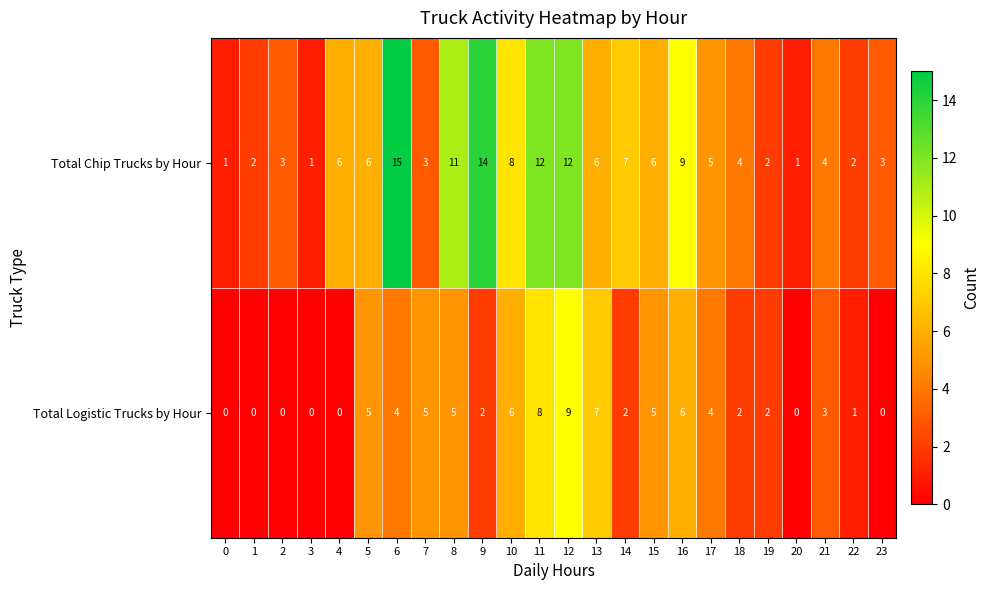

At how many categories does at least one series exceed 13?

2